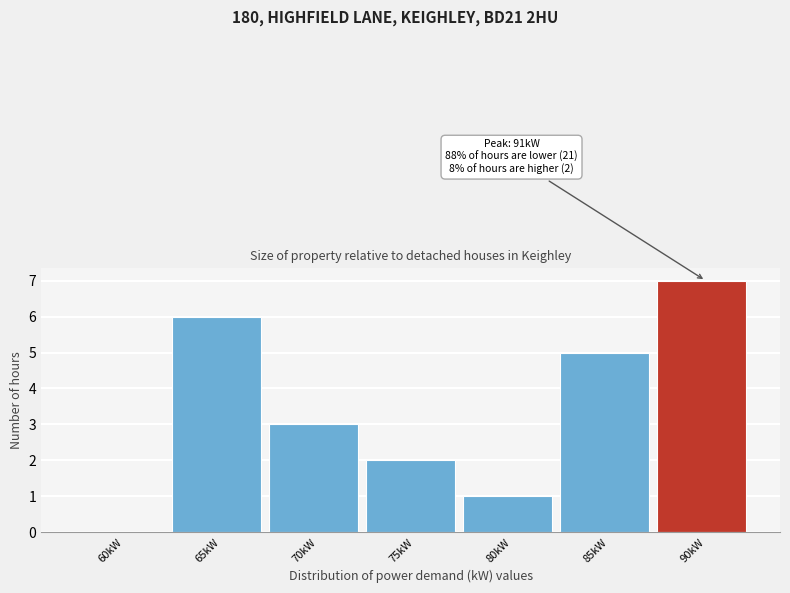

Reading left to right, transcribe all the data shown in this chart.

60kW=0	65kW=6	70kW=3	75kW=2	80kW=1	85kW=5	90kW=7